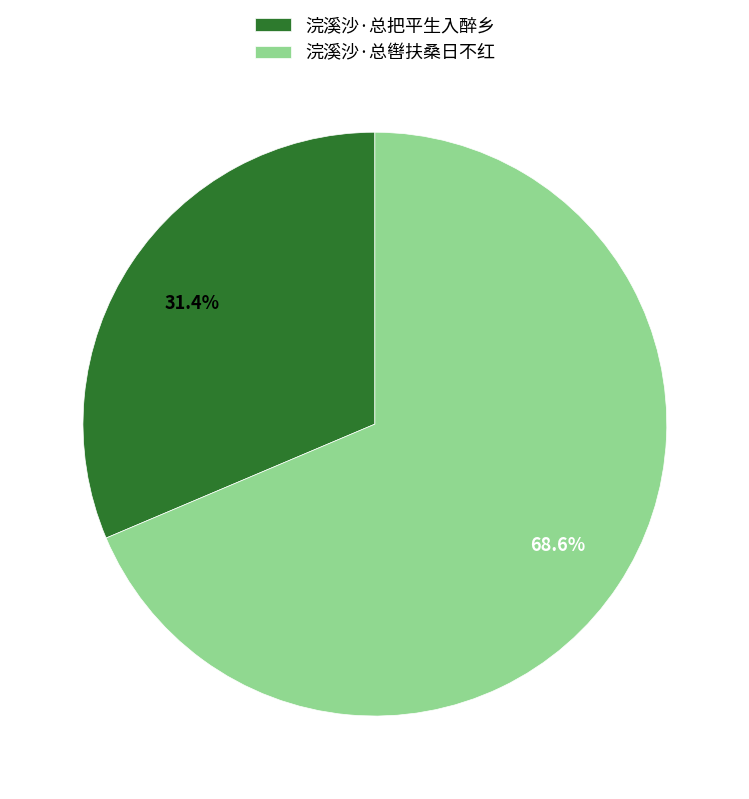

Which category has the smallest portion of the pie?

浣溪沙·总把平生入醉乡